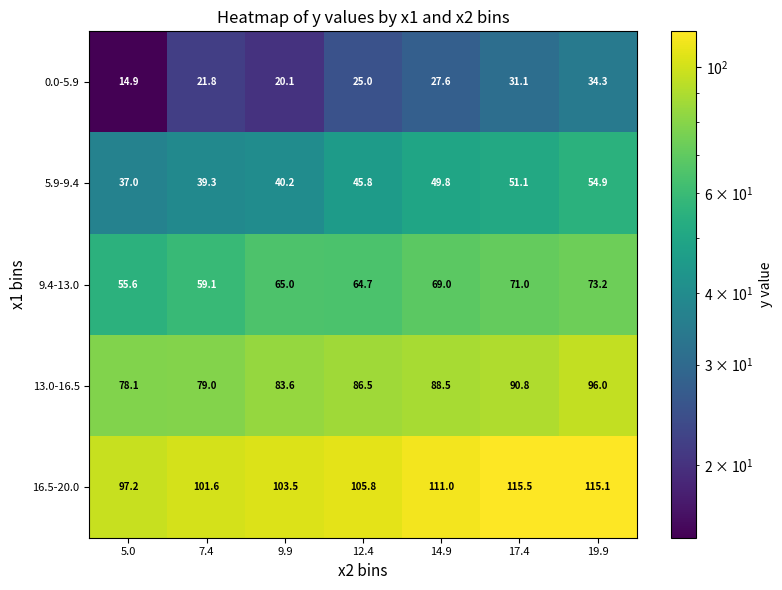

What is the total value across all series at 7.4?

300.8